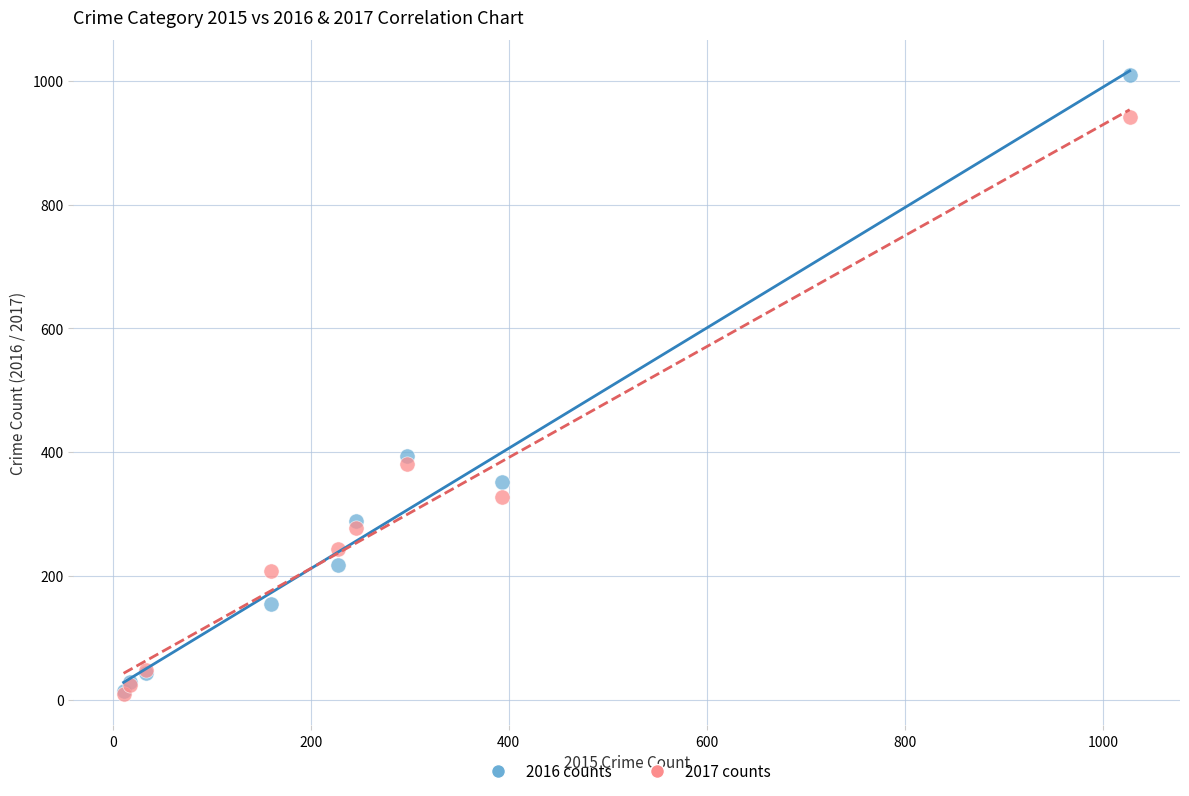

What are all the series names shown in the legend?

2016 counts, 2017 counts